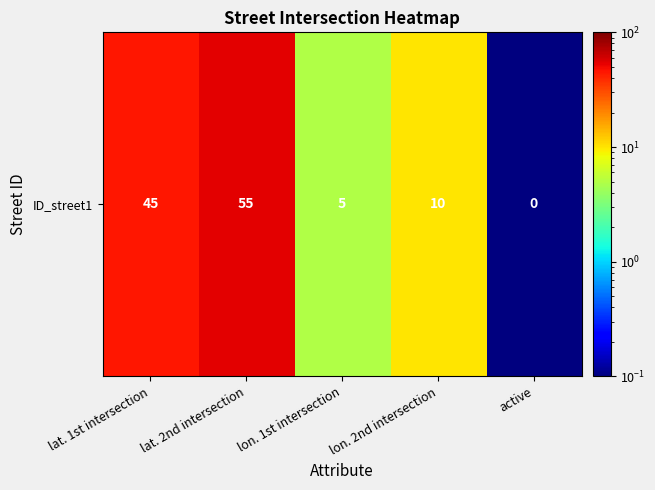

What is the difference between the second highest and minimum values?

44.9